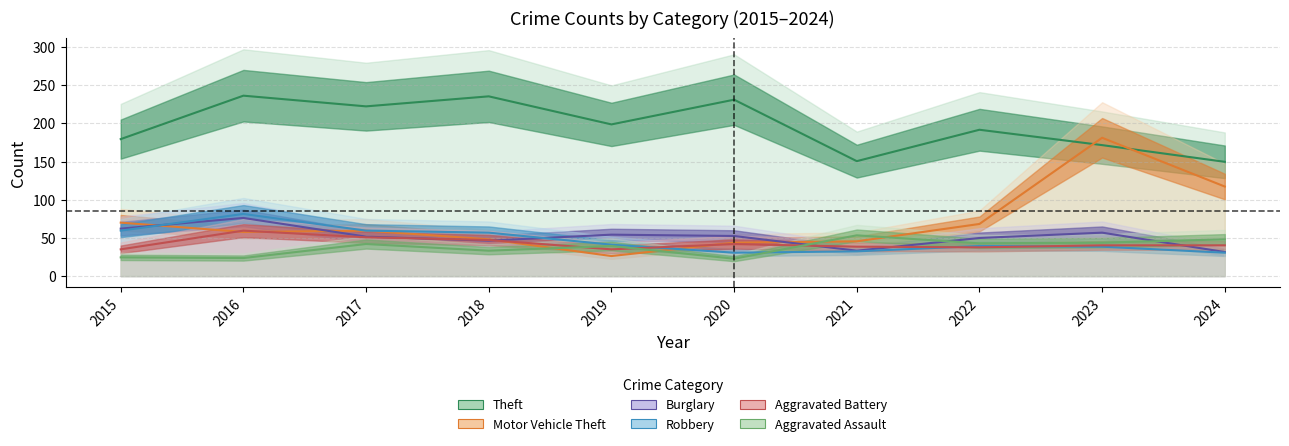

Between 2022 and 2017, which is larger?

2017